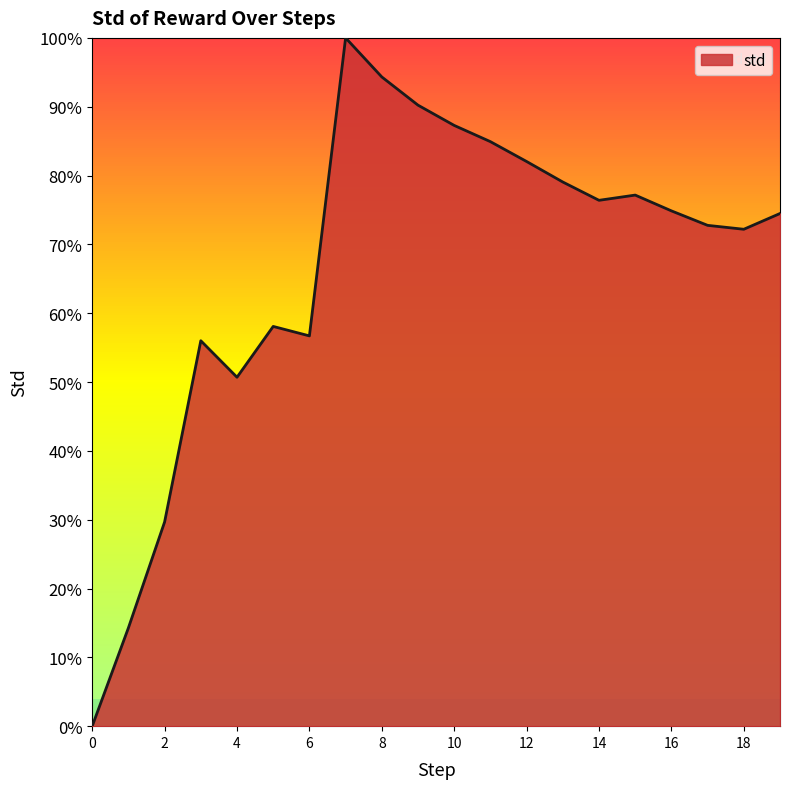

What is the average value?

0.7